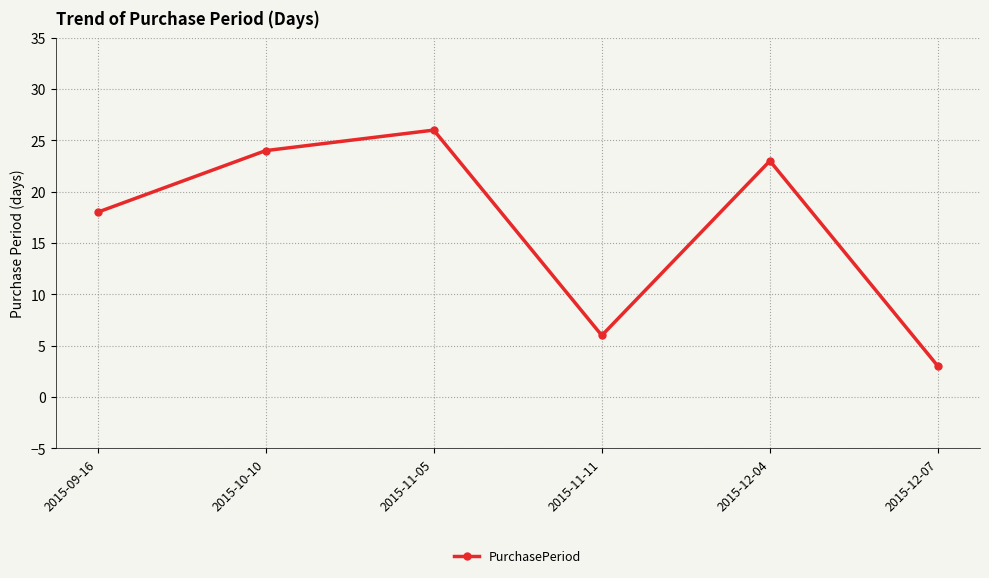

Between 2015-11-05 and 2015-12-04, which is larger?

2015-11-05